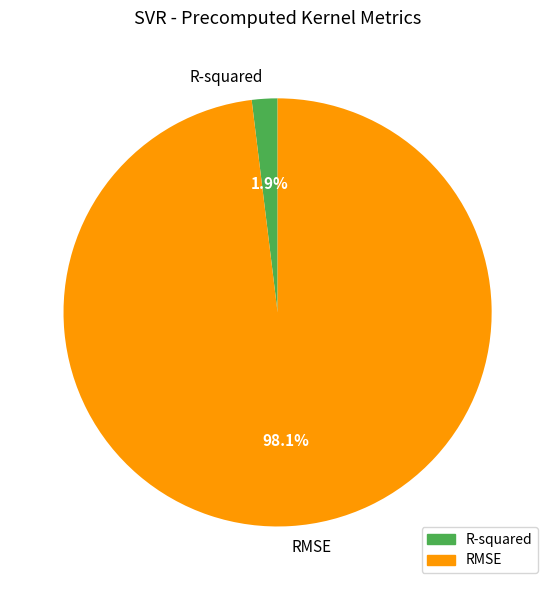

Which has a higher value, RMSE or R-squared?

RMSE